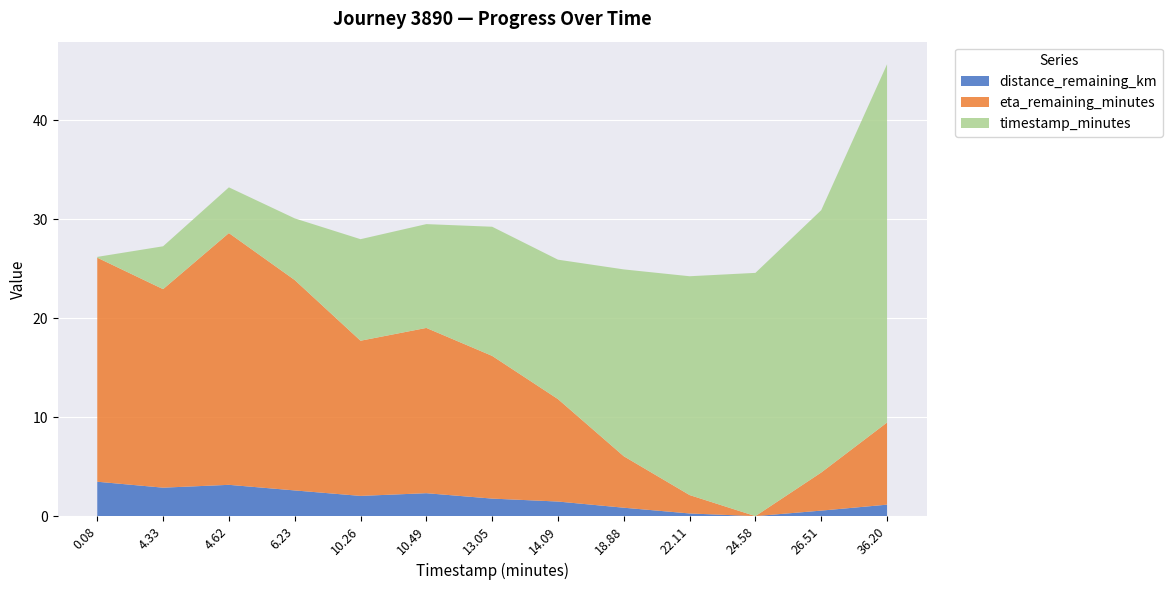

Reading left to right, transcribe all the data shown in this chart.

distance_remaining_km: 3.5	2.9	3.2	2.6	2.0	2.3	1.8	1.5	0.8	0.3	0.0	0.6	1.2
eta_remaining_minutes: 22.6	20.1	25.4	21.3	15.7	16.7	14.4	10.3	5.2	1.9	0.0	3.9	8.3
timestamp_minutes: 0.1	4.3	4.6	6.2	10.3	10.5	13.1	14.1	18.9	22.1	24.6	26.5	36.2